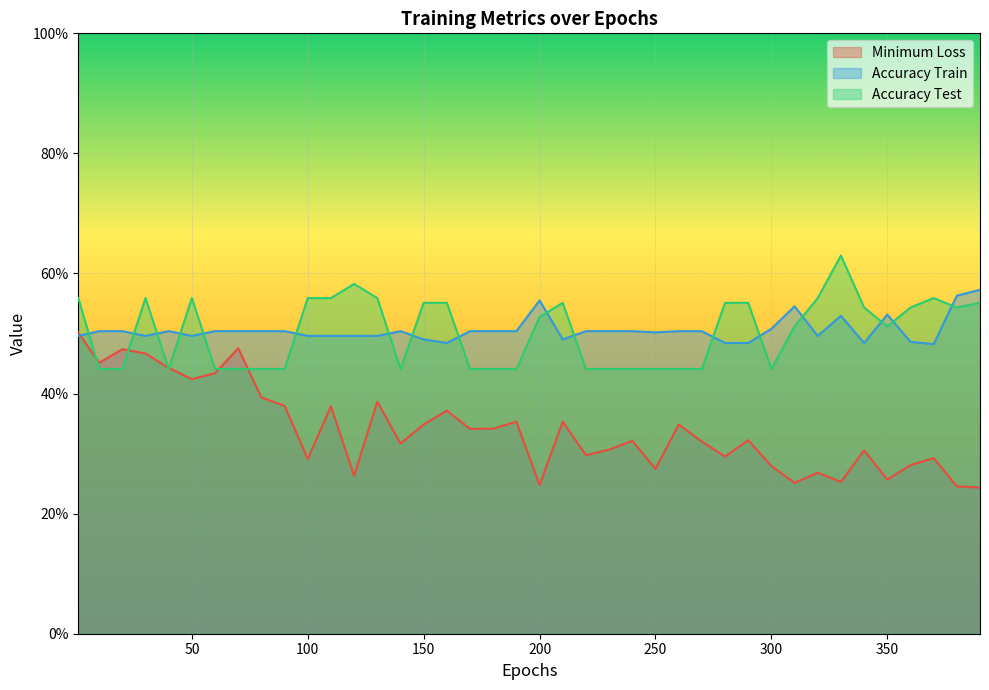

Where is the first local maximum for Minimum Loss?

20